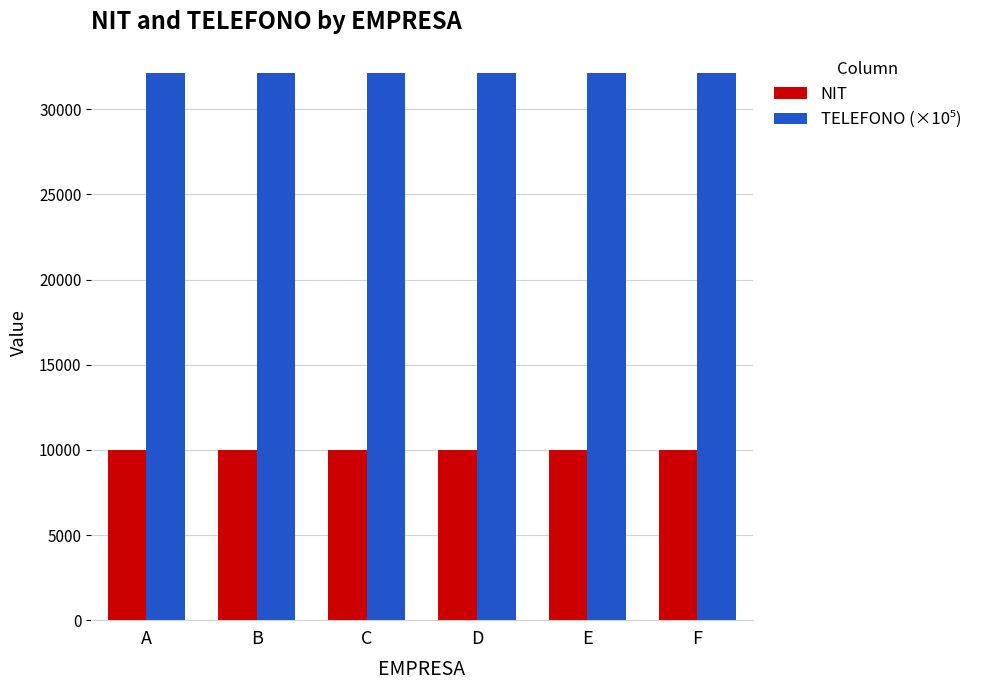

What value does the NIT series have at E?

10004.0